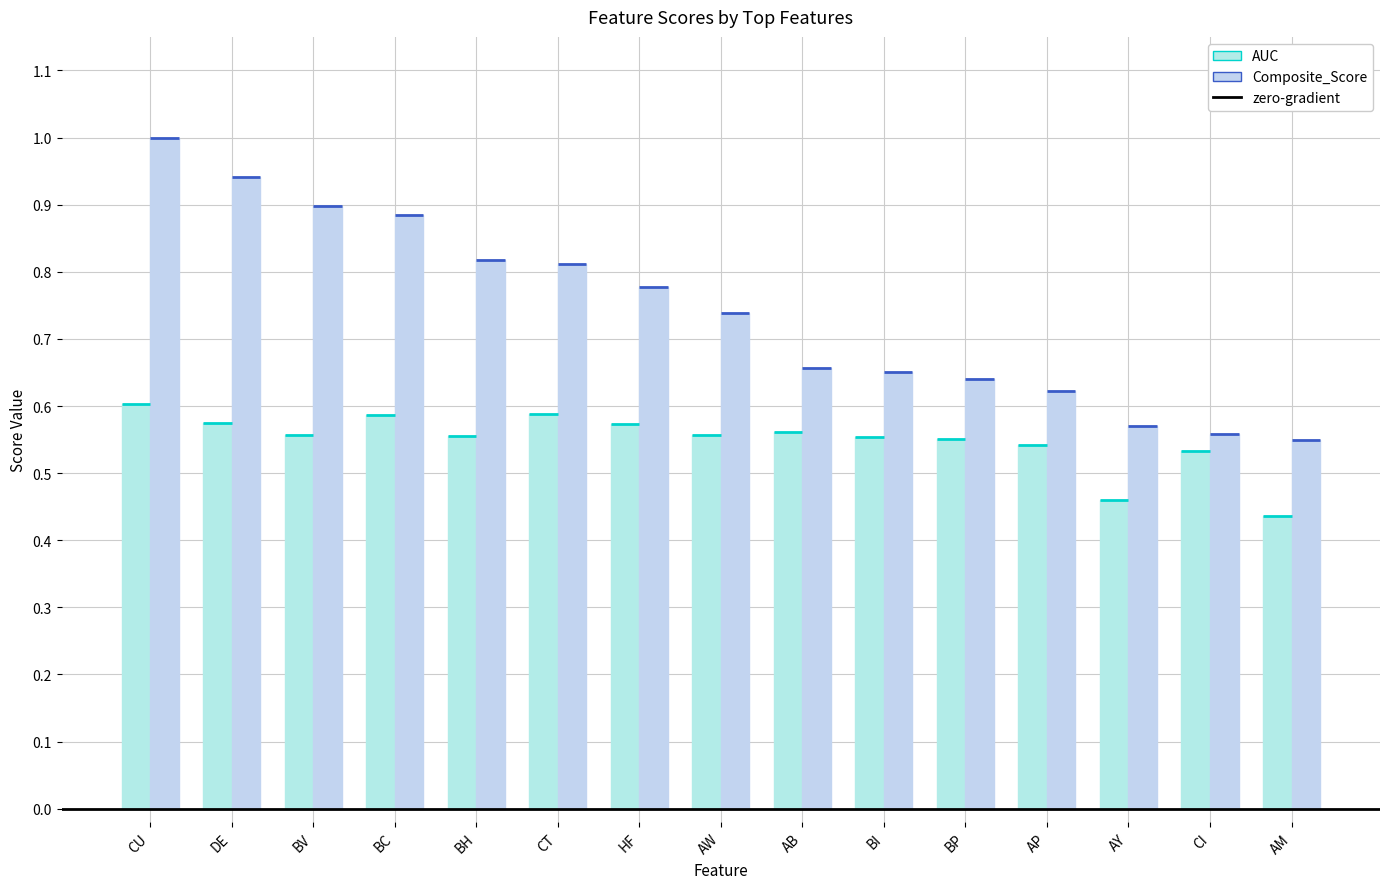

How many bars are there in total?

30